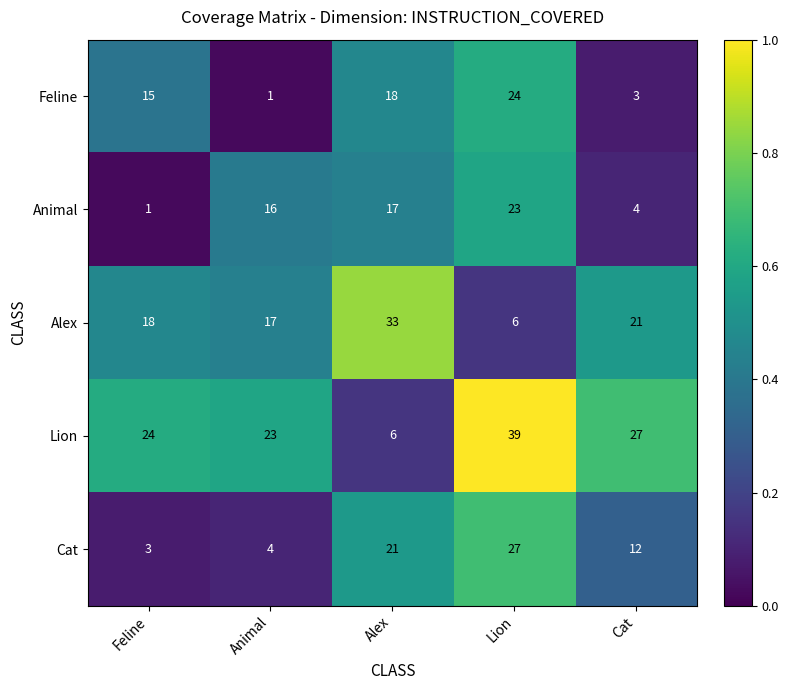

At how many categories does at least one series exceed 4?

5